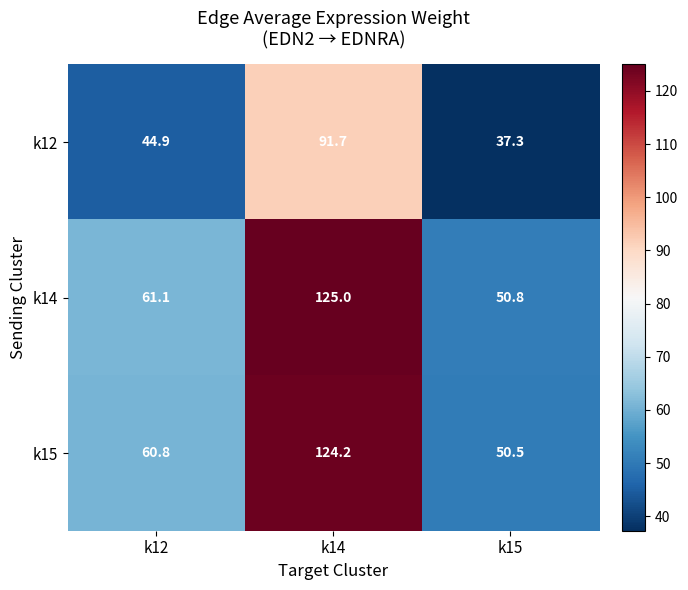

At which category is the sum across all series the highest?

k14